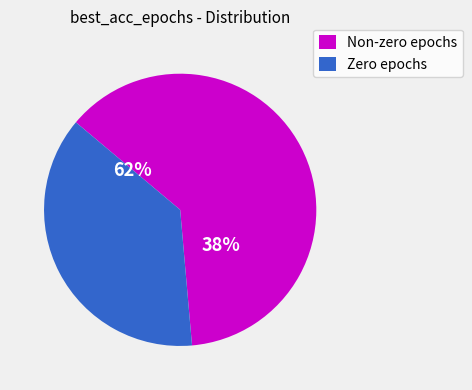

Is it true that nihtbx_list is 1% of the pie?

False